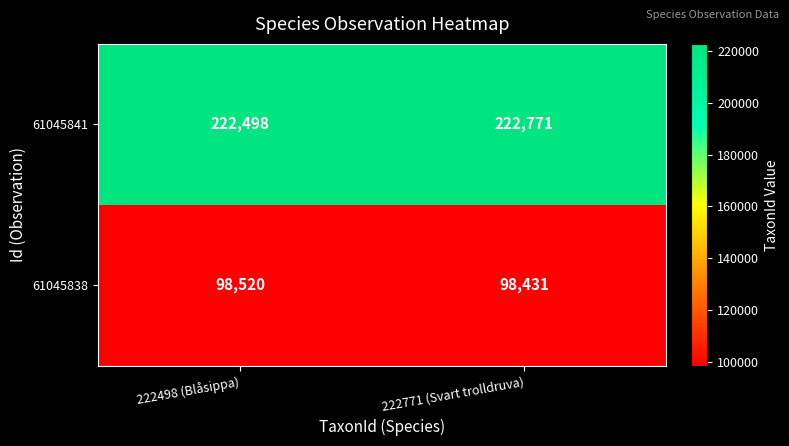

Where is 61045838 nearest to the value 98475?

222771 (Svart trolldruva)